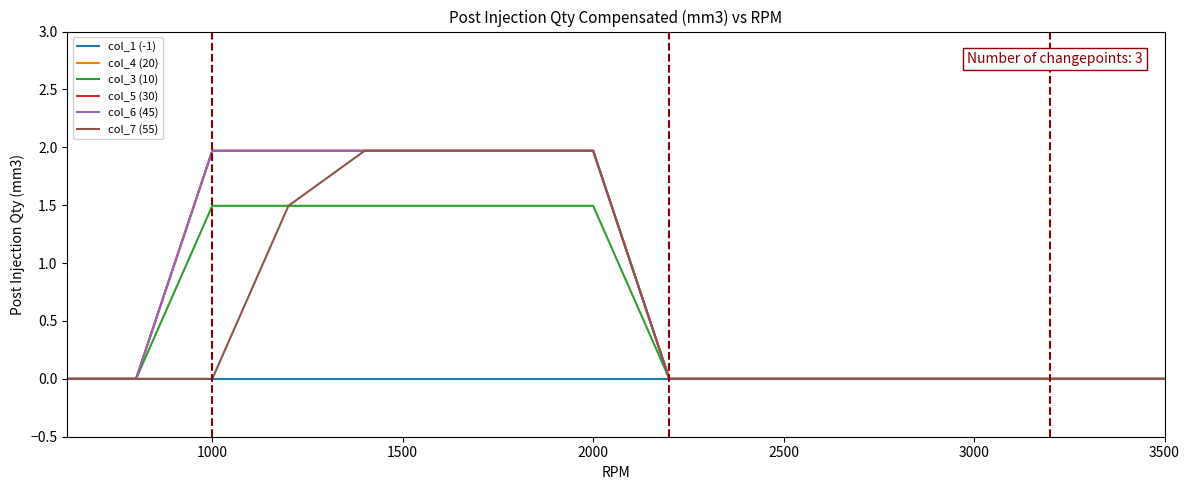

Does the chart display data point markers on the line(s)?

No